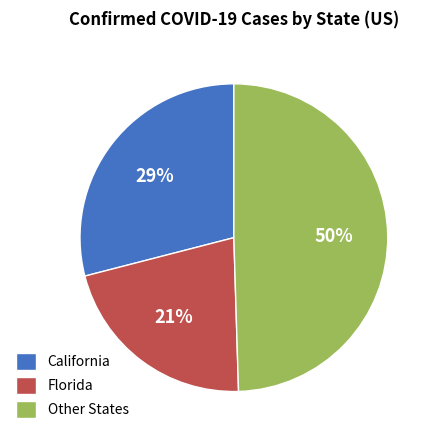

The California slice represents 36% of the pie. True or false?

False